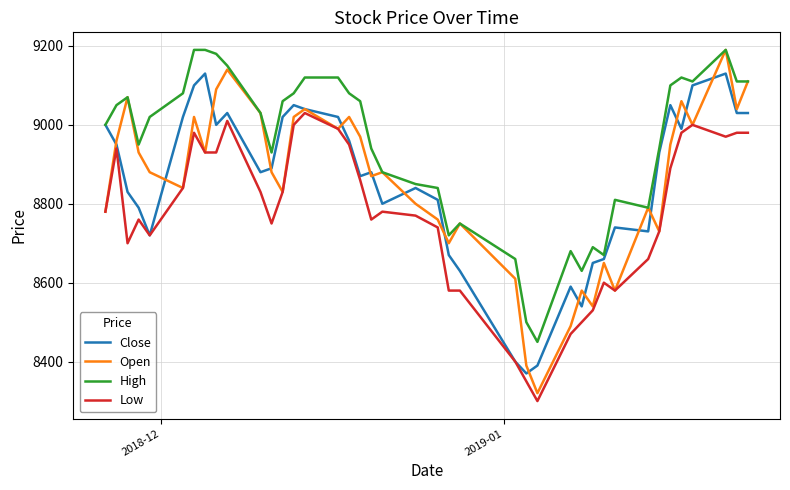

Which series has the largest range (max minus min)?

Open